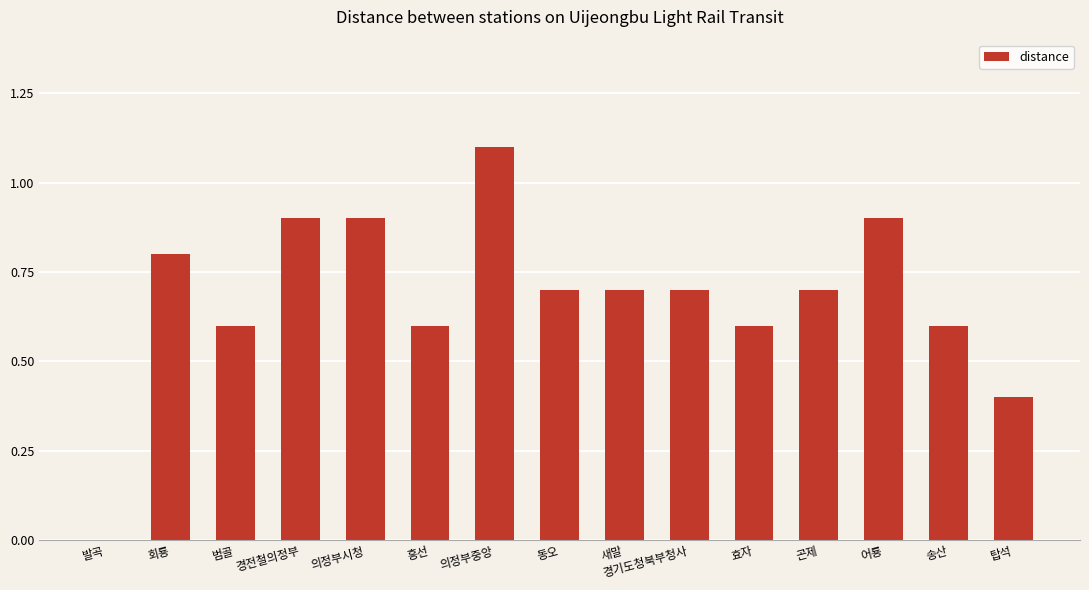

Does the chart contain stacked bars?

No